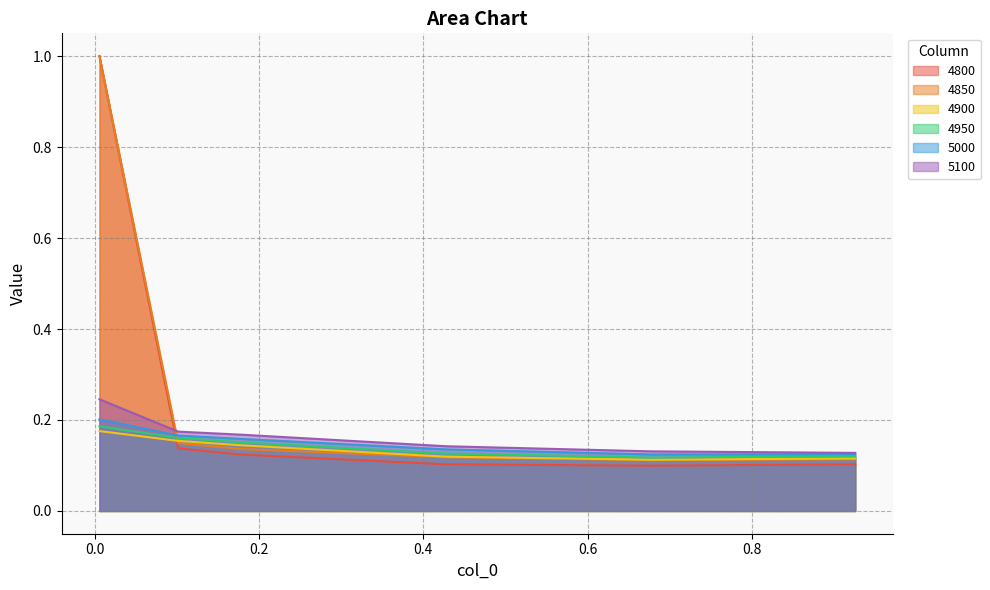

What are all the series names shown in the legend?

4800, 4850, 4900, 4950, 5000, 5100